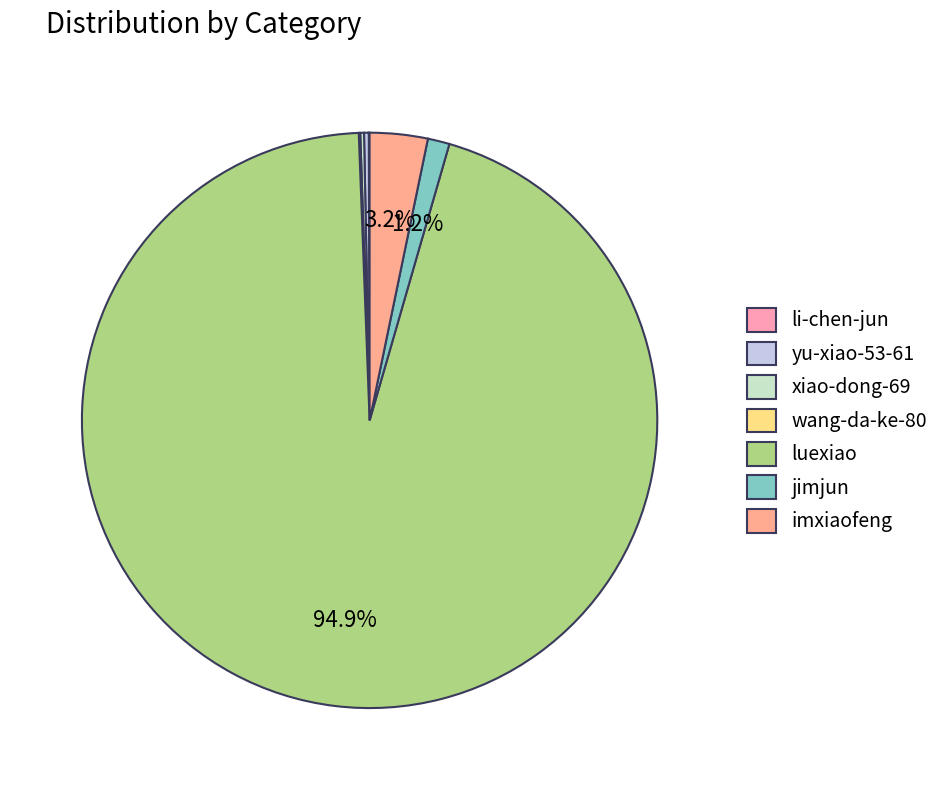

Is there a majority slice in this chart?

Yes